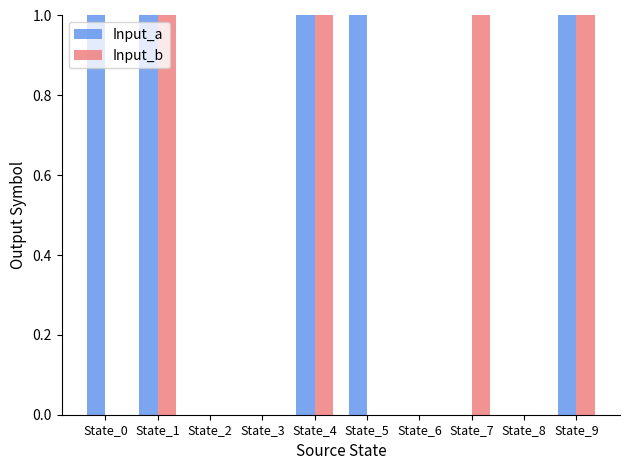

Which series has the largest total across all categories?

Input_a